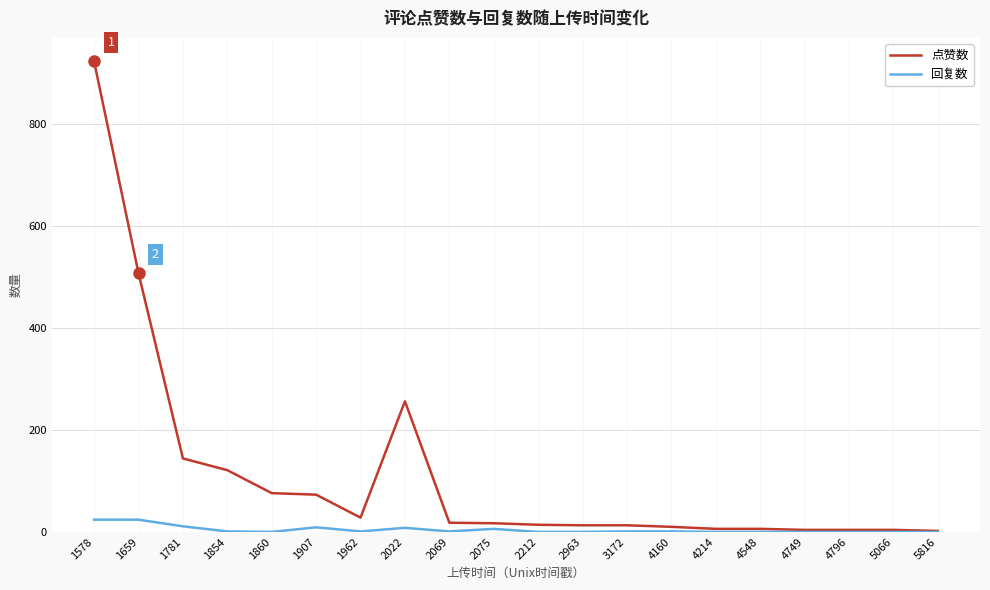

List the series in order of their peak value, lowest first.

回复数, 点赞数